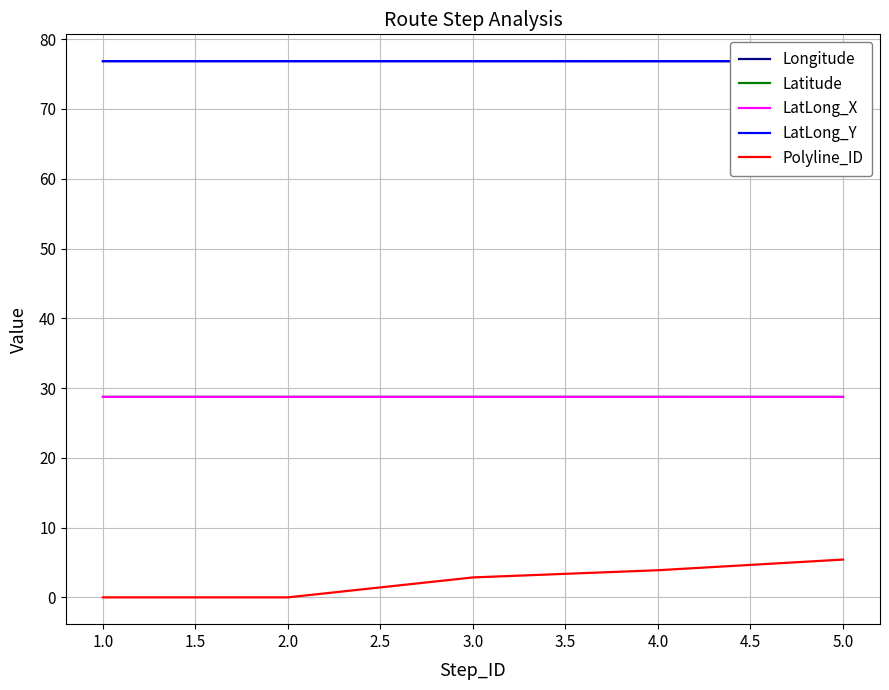

What are all the series names shown in the legend?

Longitude, Latitude, LatLong_X, LatLong_Y, Polyline_ID